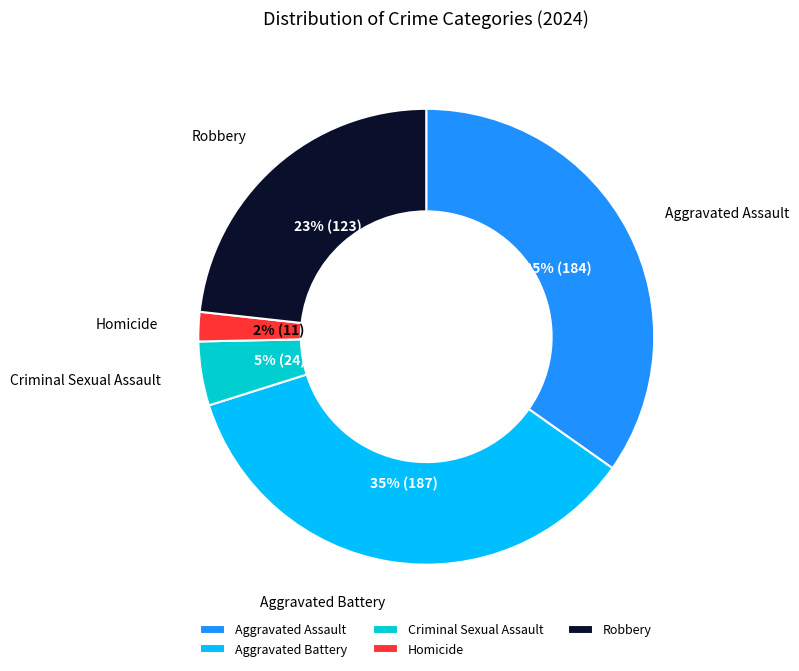

How many slices are in this pie chart?

5